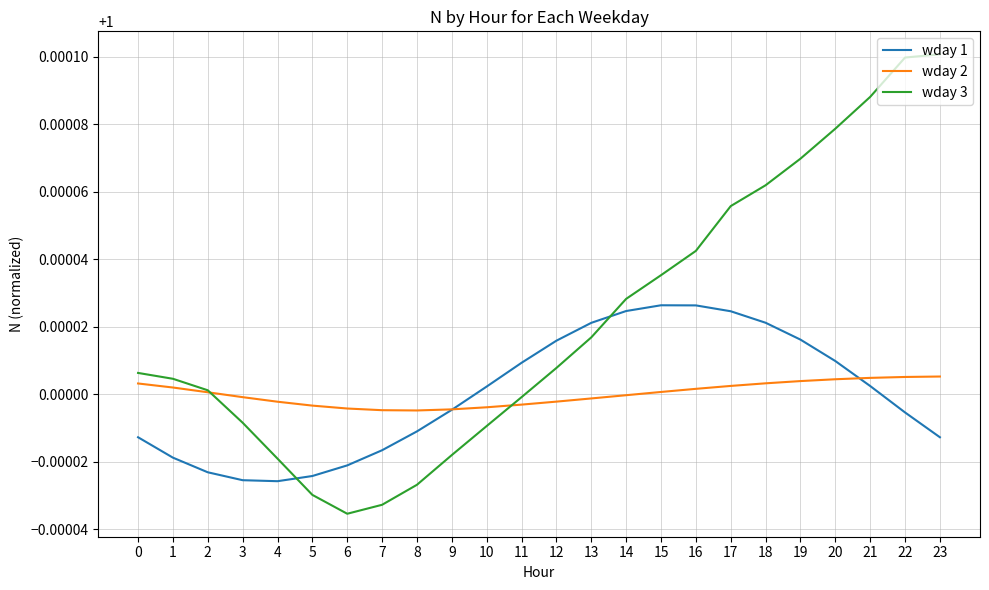

True or false: wday 3 and wday 1 intersect in this chart.

True